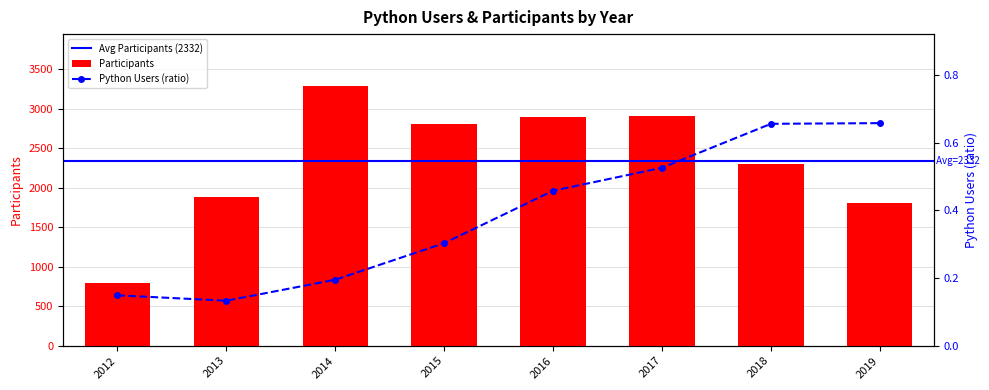

True or false: Participants has a value of 4604.4 at 2017.

False